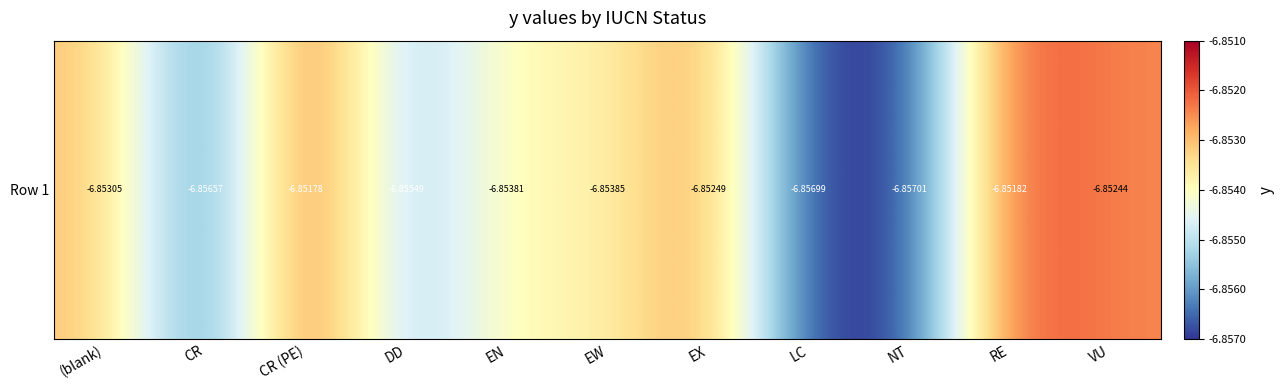

Reading left to right, what are all the values shown in this chart?

(blank)=-6.9	CR=-6.9	CR (PE)=-6.9	DD=-6.9	EN=-6.9	EW=-6.9	EX=-6.9	LC=-6.9	NT=-6.9	RE=-6.9	VU=-6.9